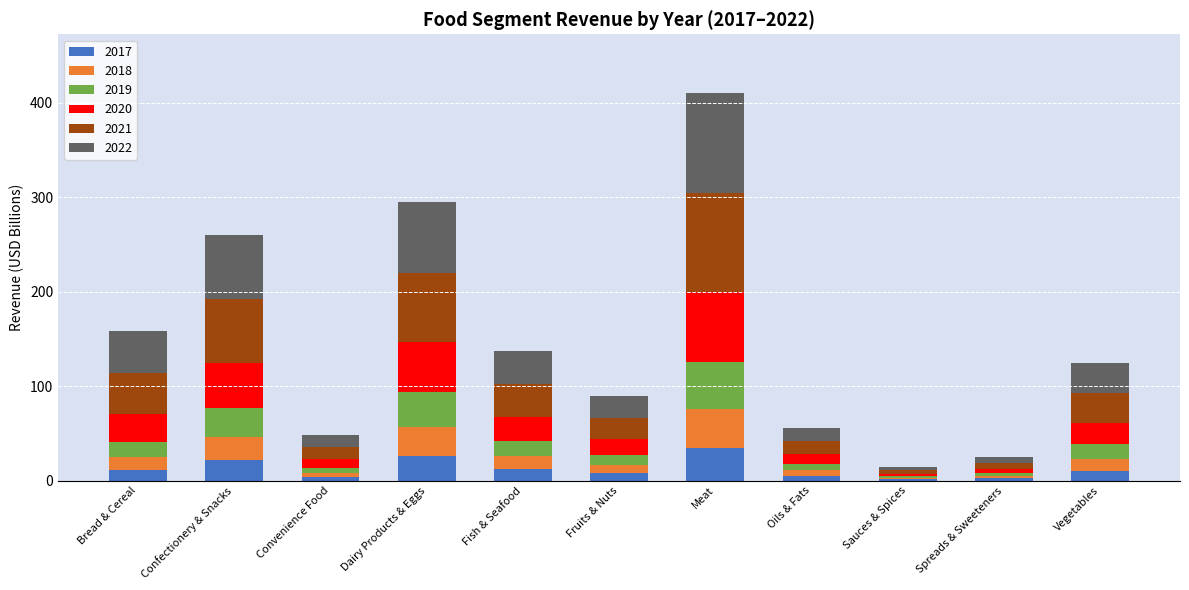

What is the highest value of the 2017 series?

34.8